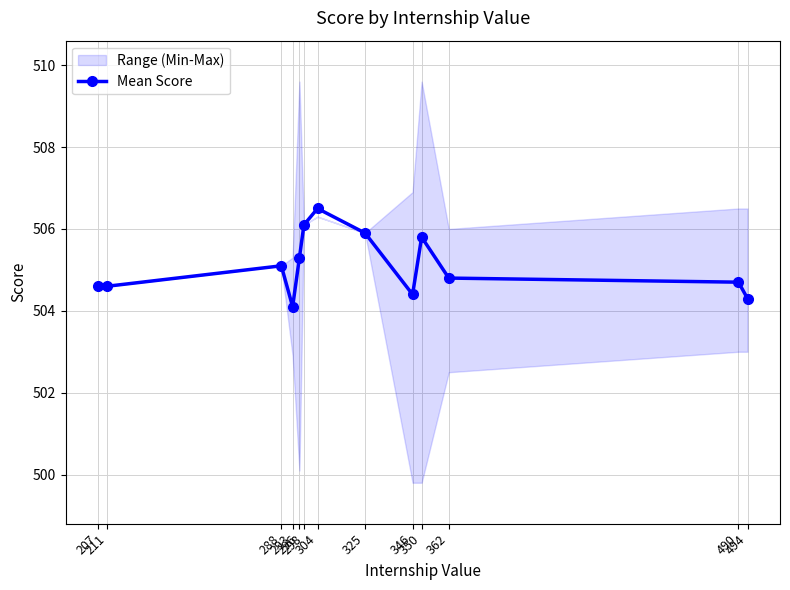

What is the maximum value shown in the chart?

506.5